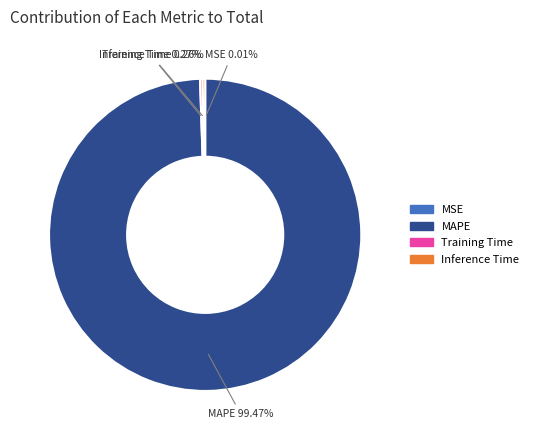

Which slice is the largest?

MAPE